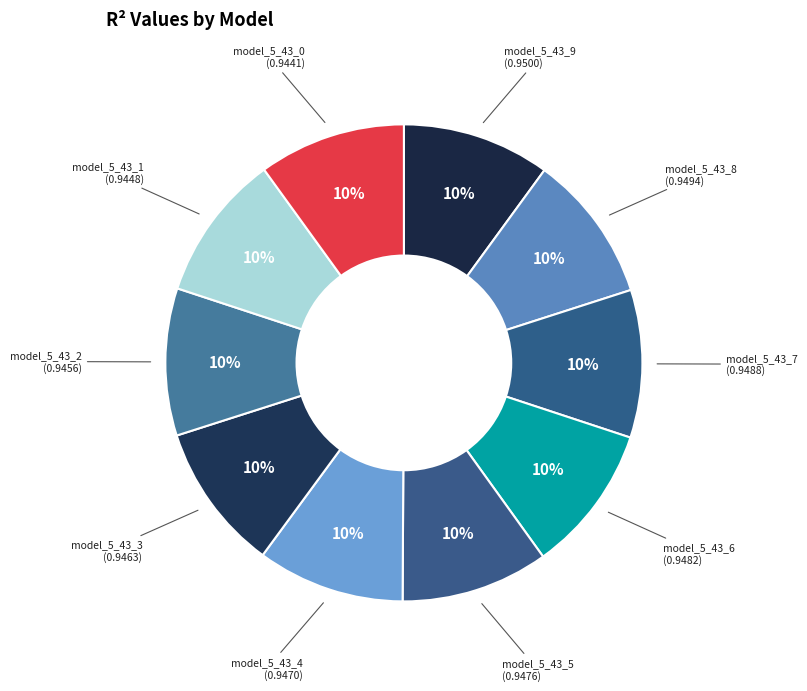

To the nearest percent, what is the average slice percentage?

10%